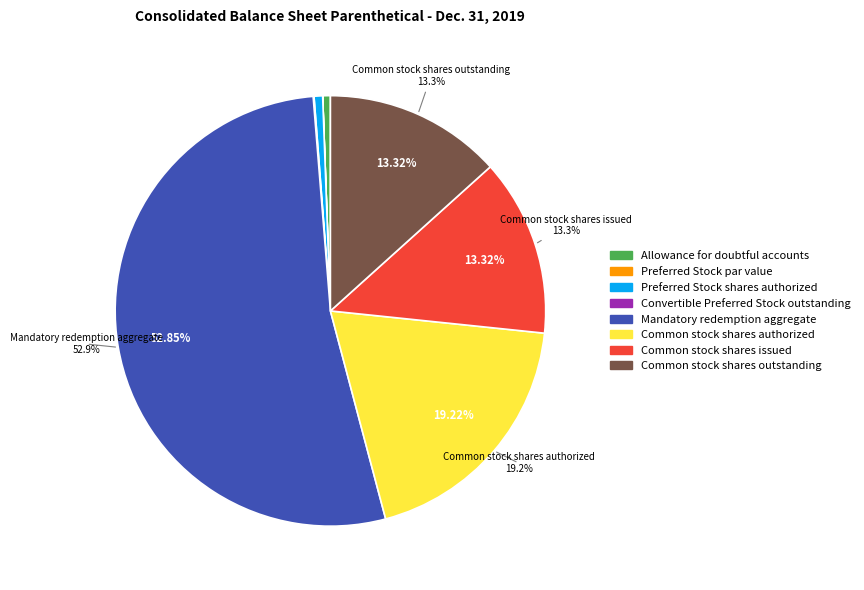

Which category has the biggest portion of the pie?

Mandatory redemption aggregate